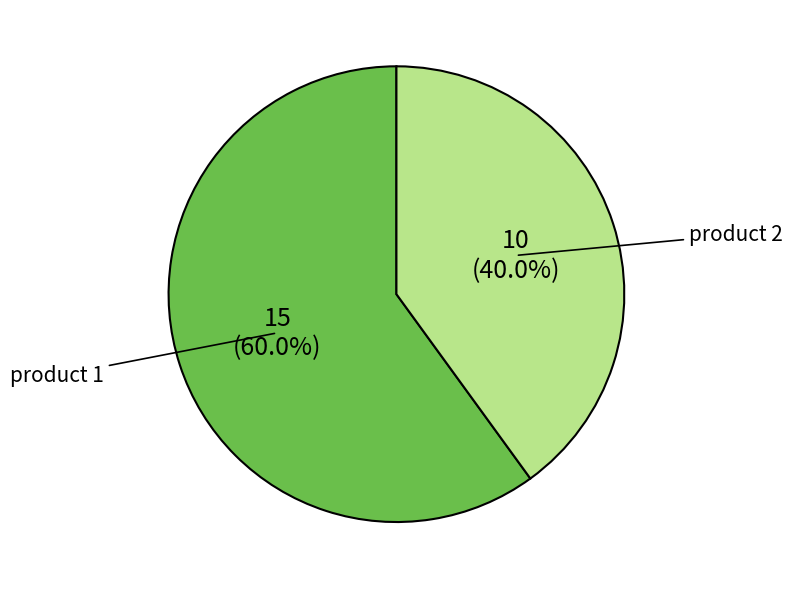

True or false: product 2 accounts for 40% of the total.

True